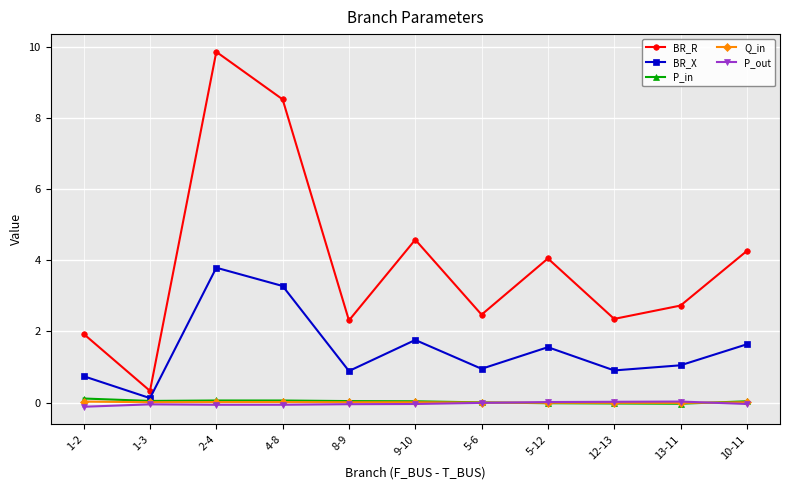

What is the sum of the BR_R values at 12-13 and 5-6?

4.8